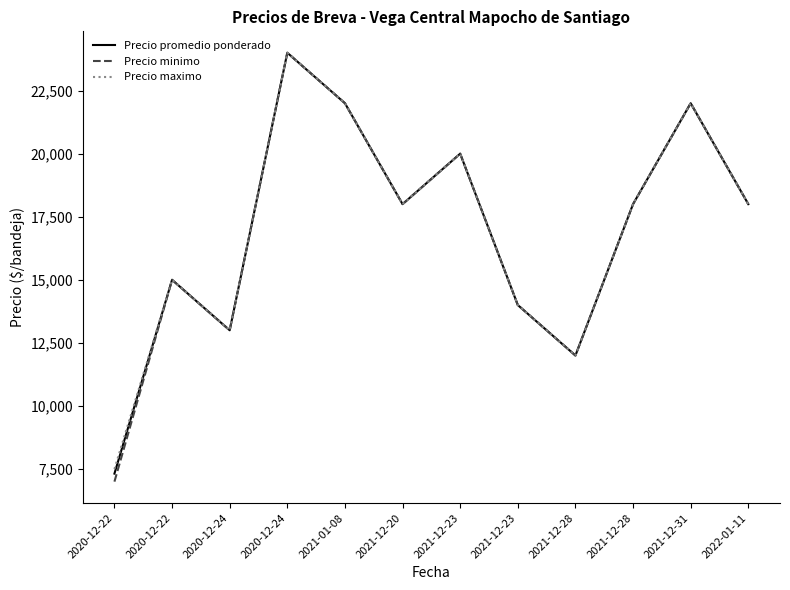

Rank the categories by Precio maximo value from highest to lowest.

2020-12-24, 2021-01-08, 2021-12-31, 2021-12-23, 2021-12-20, 2021-12-28, 2022-01-11, 2020-12-22, 2021-12-23, 2020-12-24, 2021-12-28, 2020-12-22